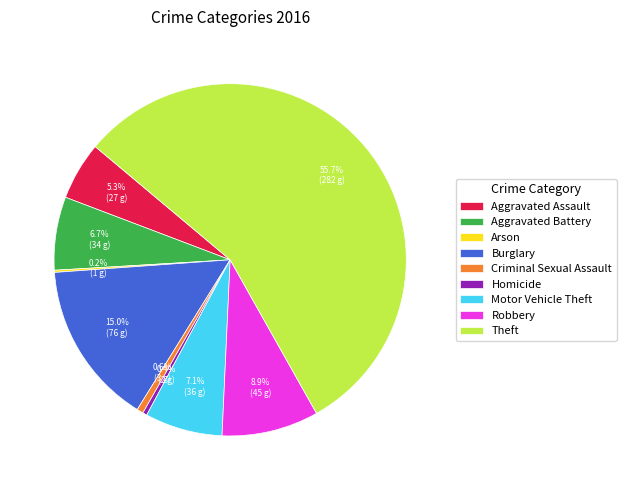

To the nearest percent, what portion does Motor Vehicle Theft represent?

7%